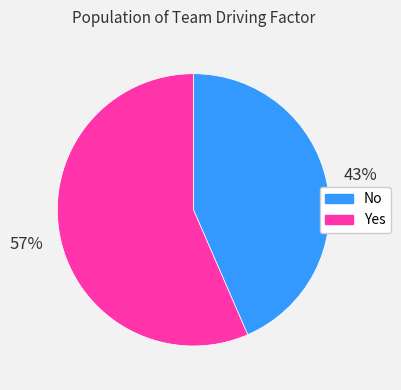

The No slice represents 54% of the pie. True or false?

False